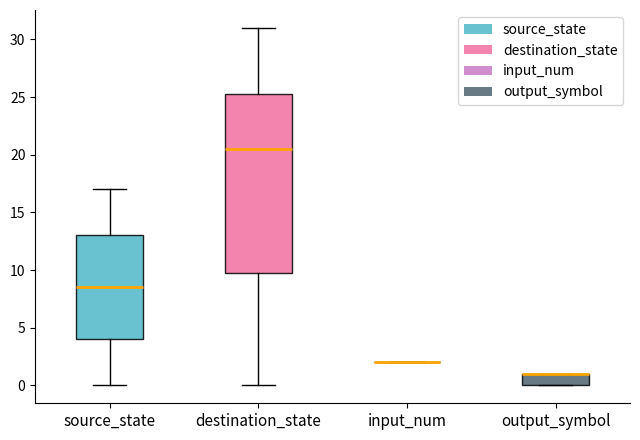

Which box is the tallest, from its lower edge to its upper edge?

destination_state